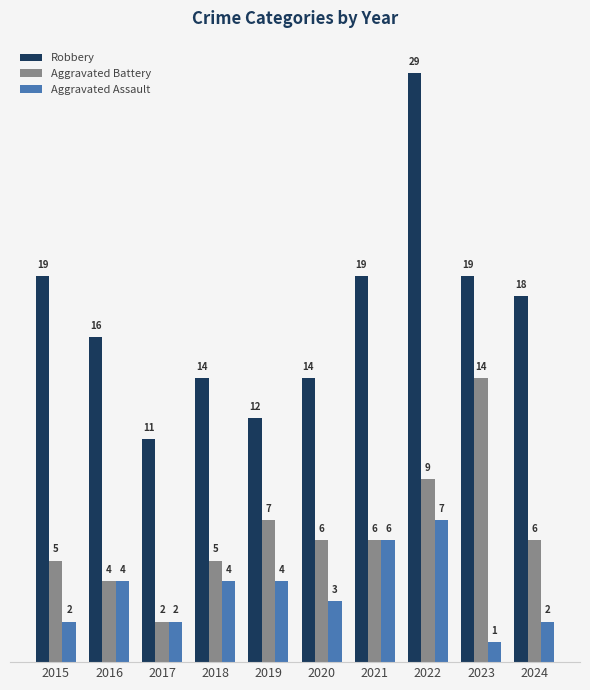

Is it true that Aggravated Assault equals 4 at 2016?

True